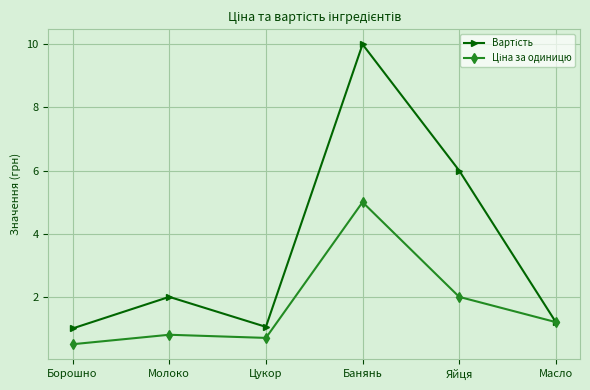

How many series are shown in this chart?

2